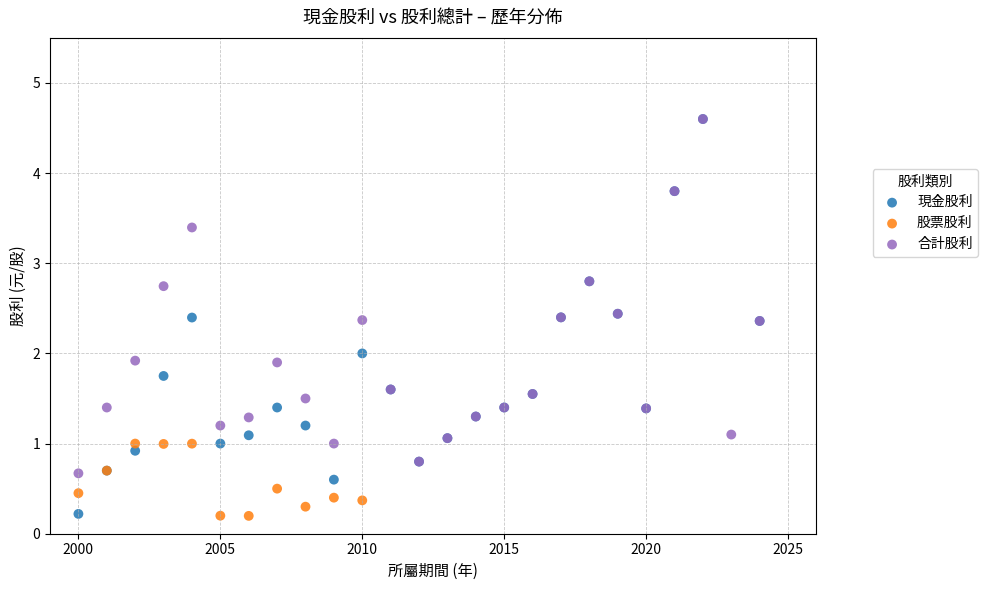

Which series has the largest Y range (max minus min)?

現金股利